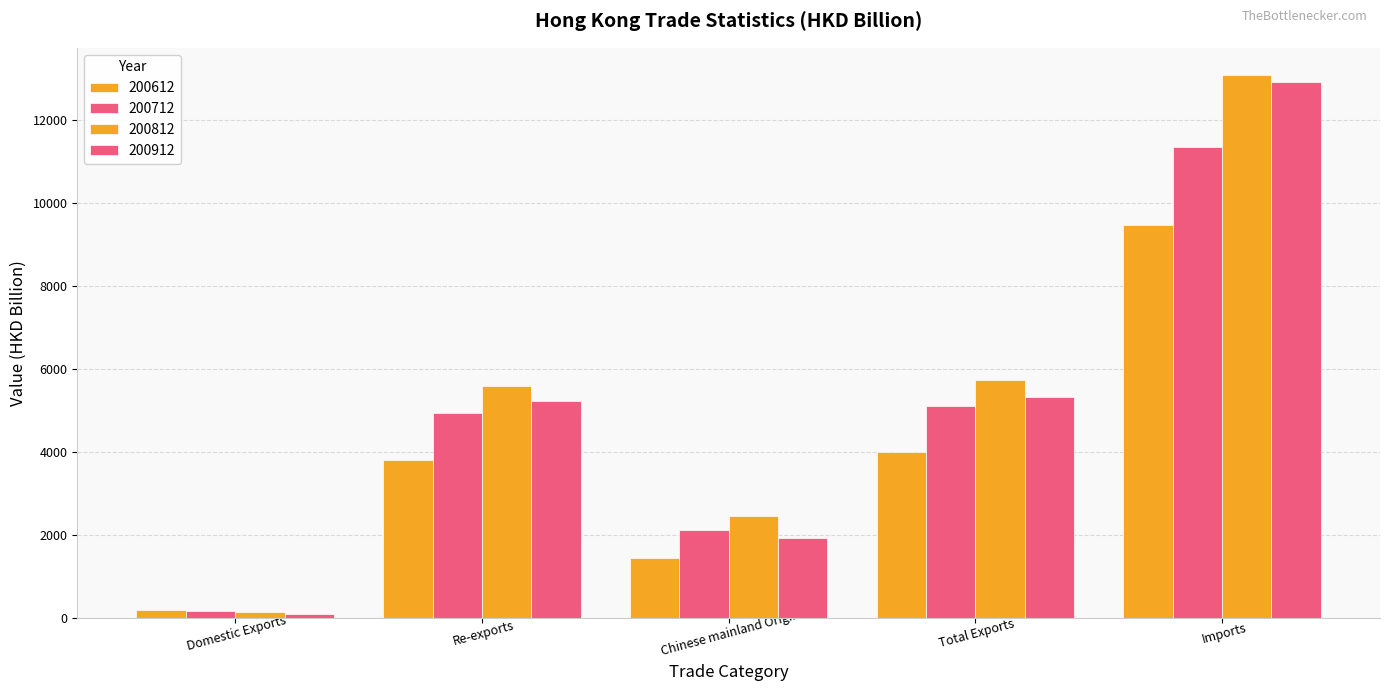

Does the chart contain stacked bars?

No